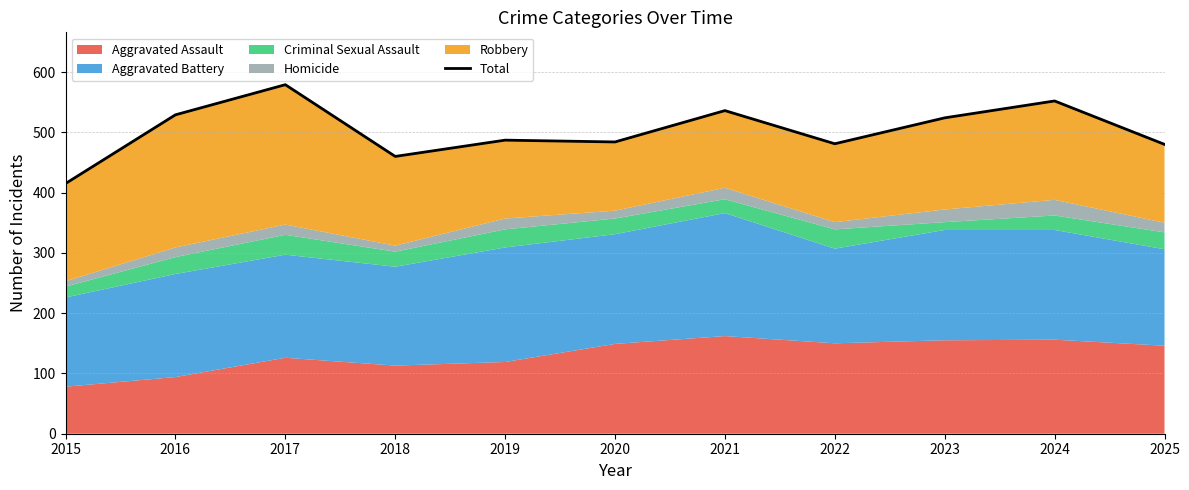

At which category does the chart reach its minimum across all series?

2015